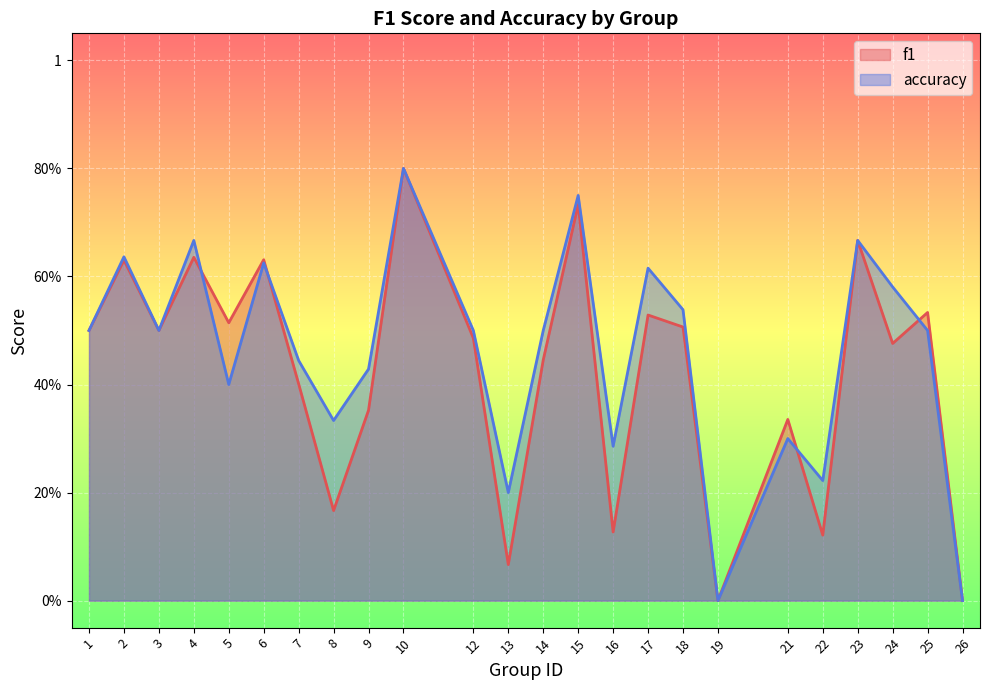

List the labels in order of accuracy value, largest first.

10, 15, 4, 23, 2, 6, 17, 24, 18, 1, 3, 12, 14, 25, 7, 9, 5, 8, 21, 16, 22, 13, 19, 26